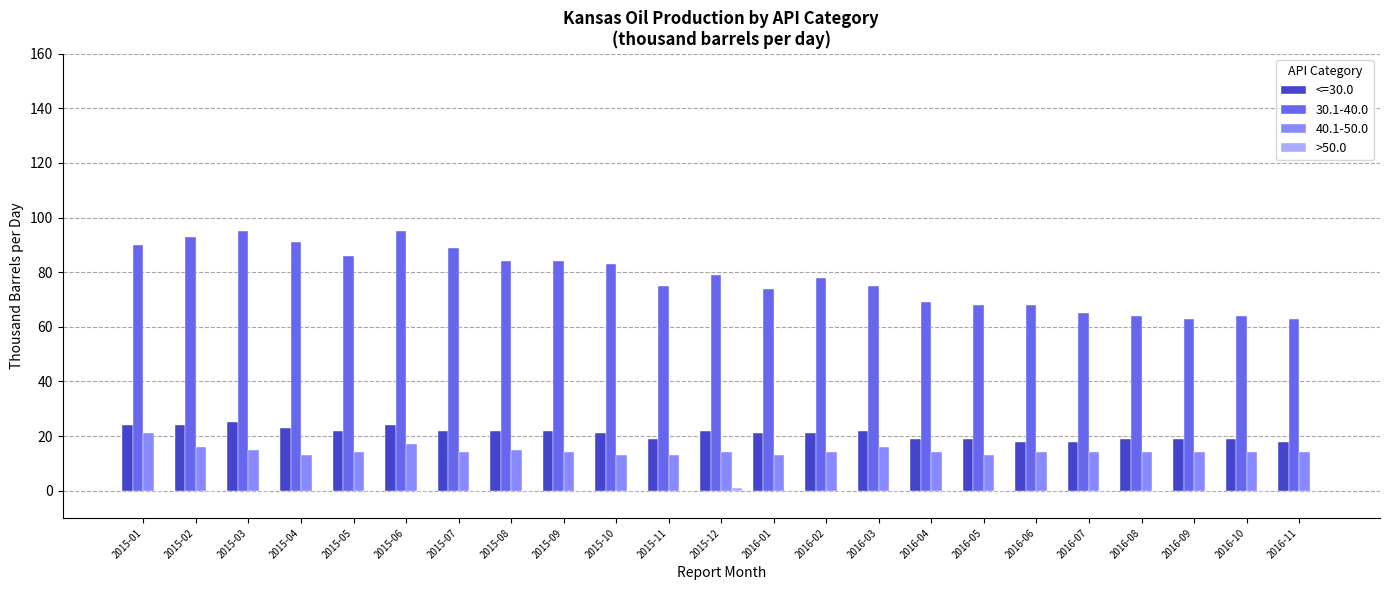

Which series changed the most between 2015-04 and 2015-11?

30.1-40.0